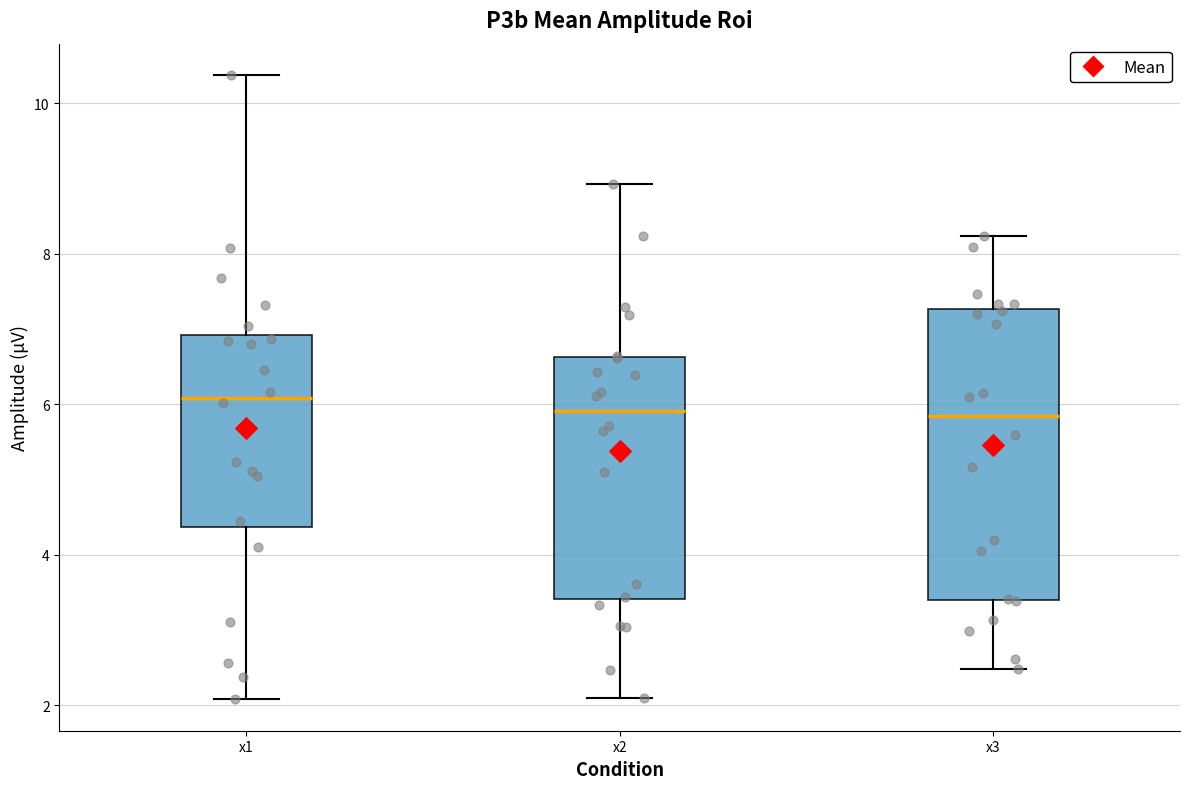

Reading left to right, read every box against the y-axis: the position of its median line, the range the box covers, and the ends of its whiskers. The values are not printed on the chart, so give them approximately, as read against the axis.

x1: median 6.0, box 4.4 to 7.0, whiskers 2.0 to 10.4
x2: median 6.0, box 3.4 to 6.6, whiskers 2.0 to 9.0
x3: median 5.8, box 3.4 to 7.2, whiskers 2.4 to 8.2